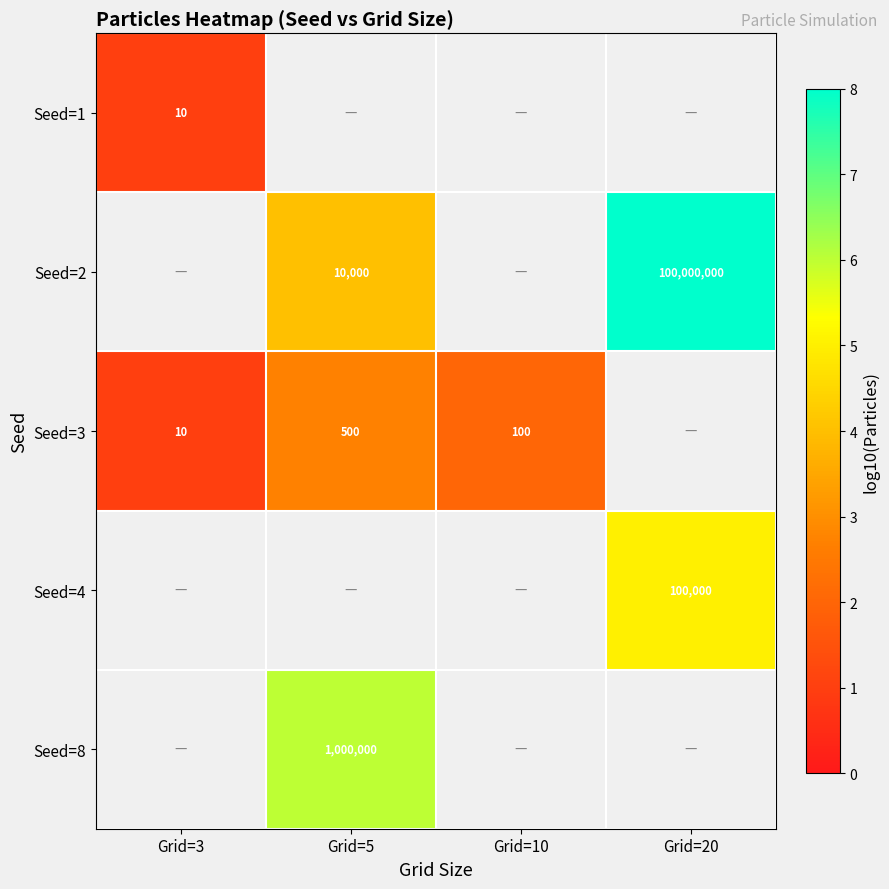

Is it true that Seed=8 equals 10.6 at Grid=5?

False